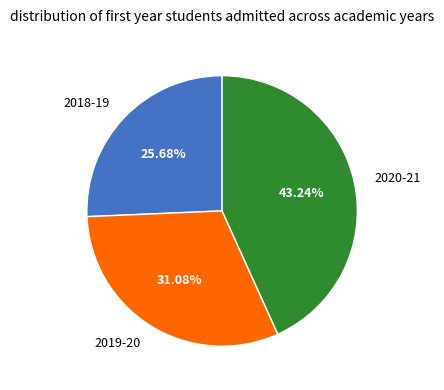

Which category has the smallest portion of the pie?

2018-19